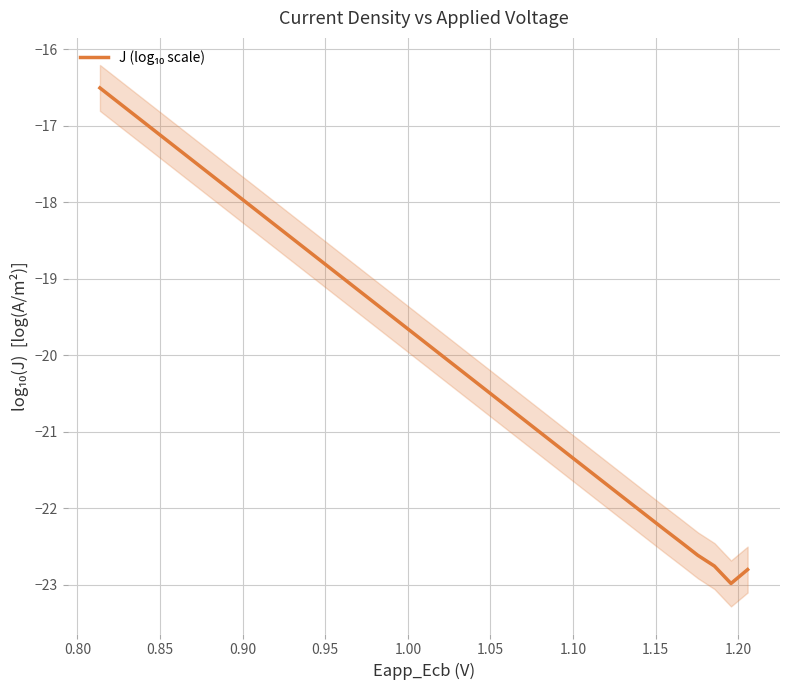

What is the greatest value displayed?

-16.5